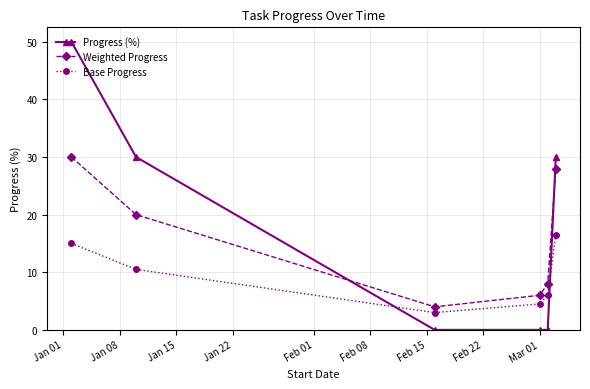

What are all the series names shown in the legend?

Progress (%), Weighted Progress, Base Progress